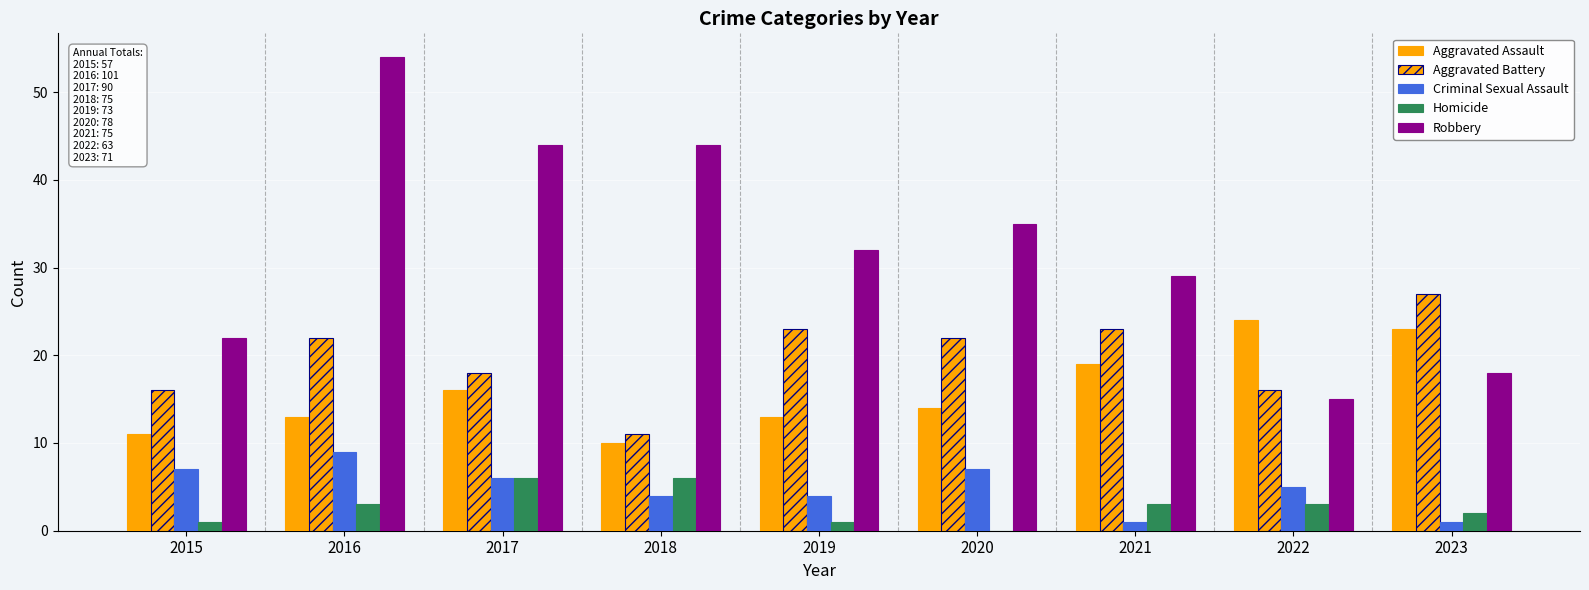

How many groups of bars are there?

9